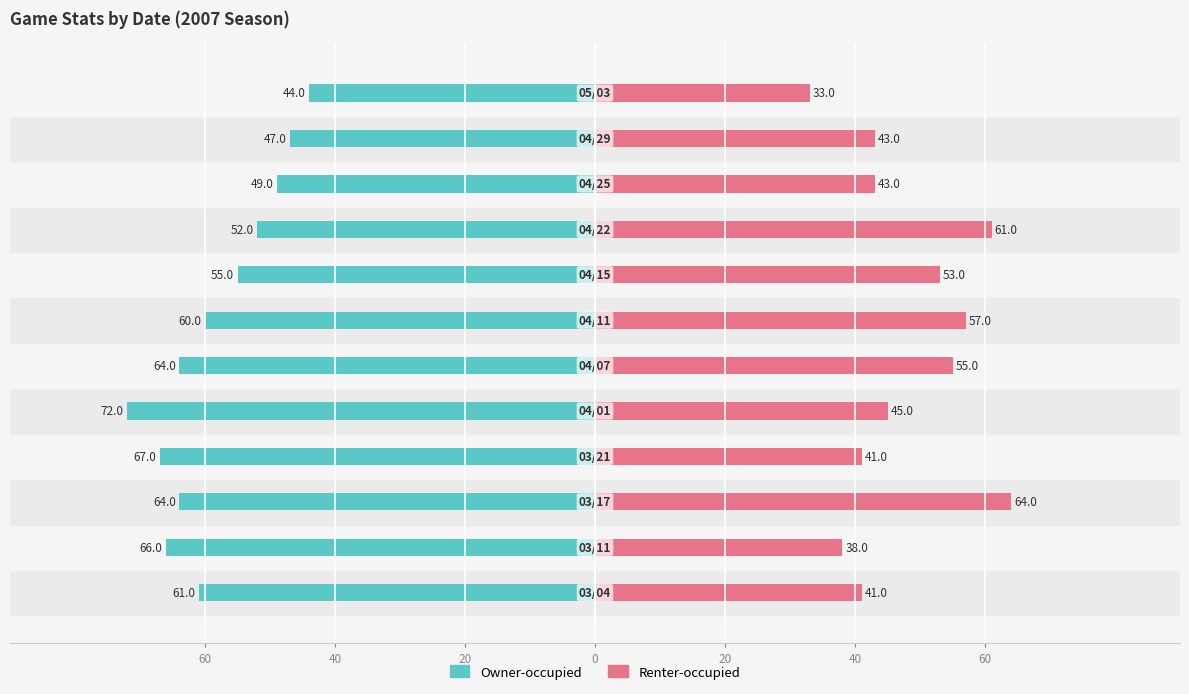

At how many categories does at least one series exceed -32?

12